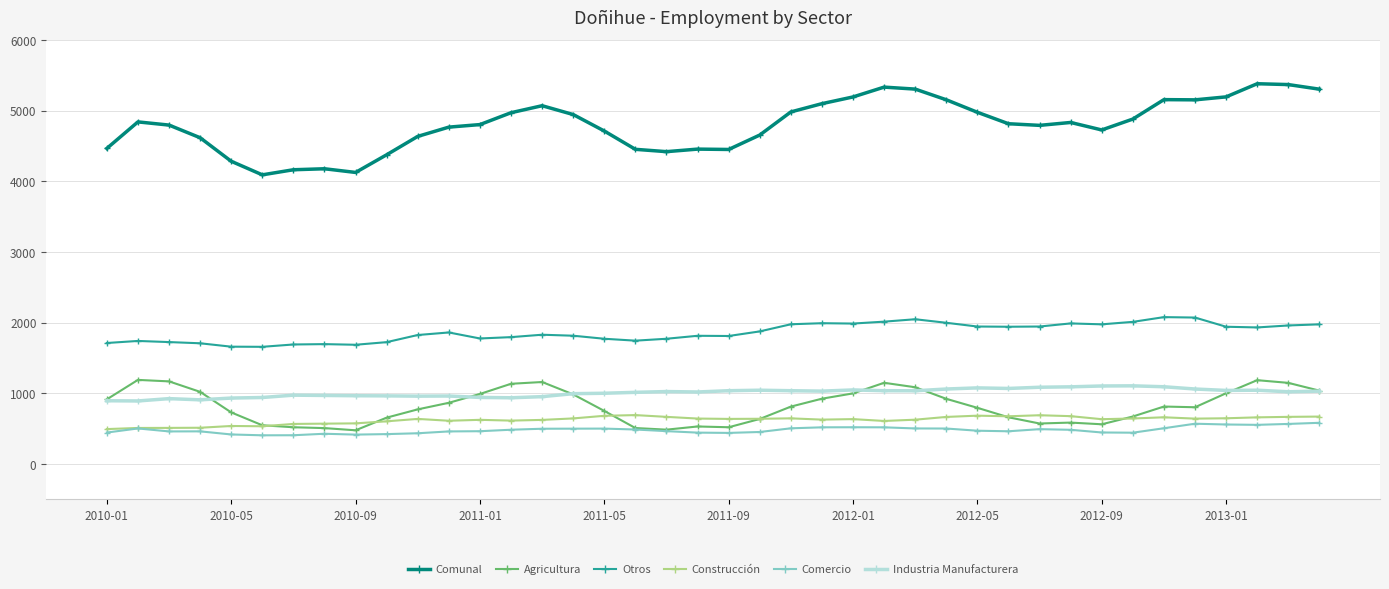

What is the sum of all Industria Manufacturera values?

40373